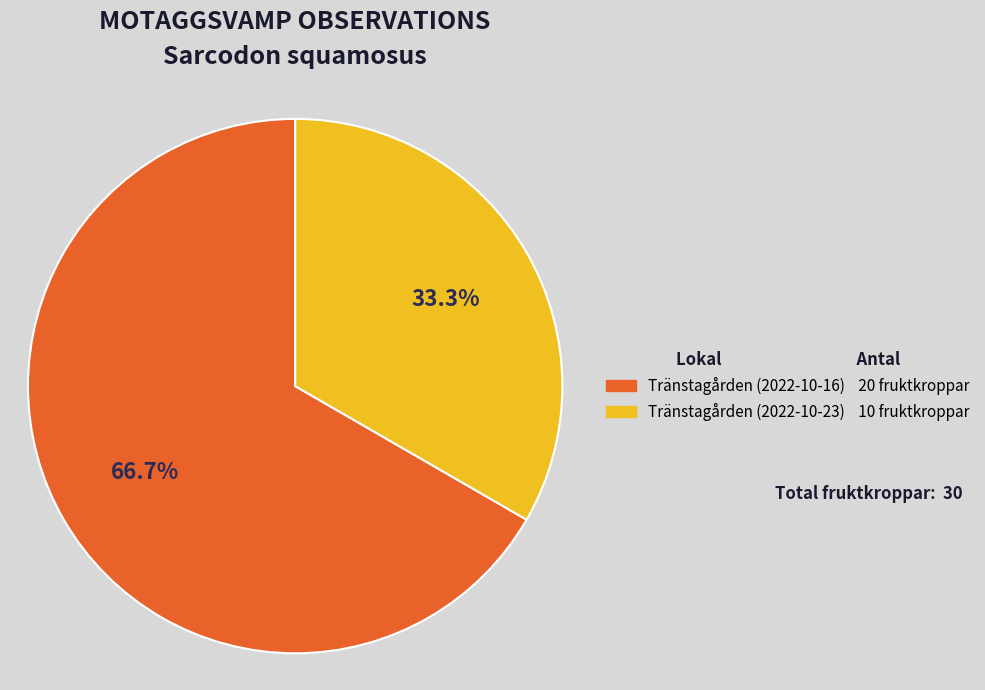

Combined, do Tränstagården (2022-10-23) and Tränstagården (2022-10-16) account for over 50%?

Yes